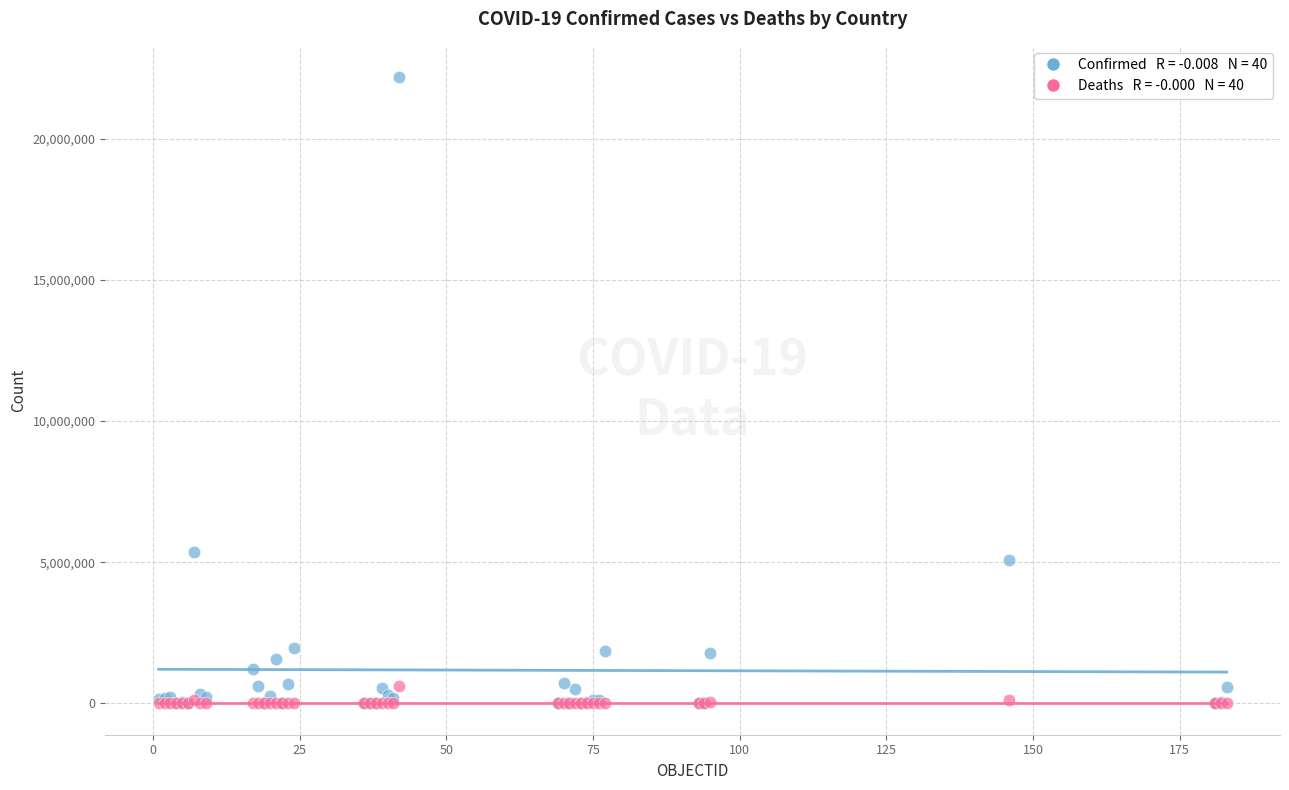

Across all series, what Y value is closest to 11088531?

5361967